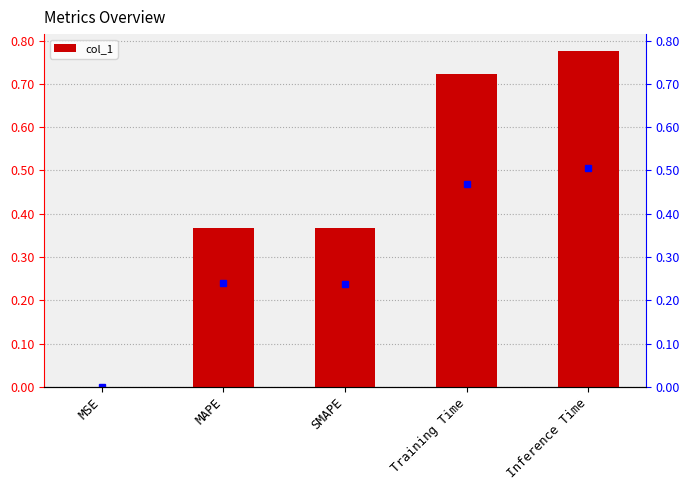

Reading left to right, what are all the values shown in this chart?

MSE=0.0	MAPE=0.4	SMAPE=0.4	Training Time=0.7	Inference Time=0.8